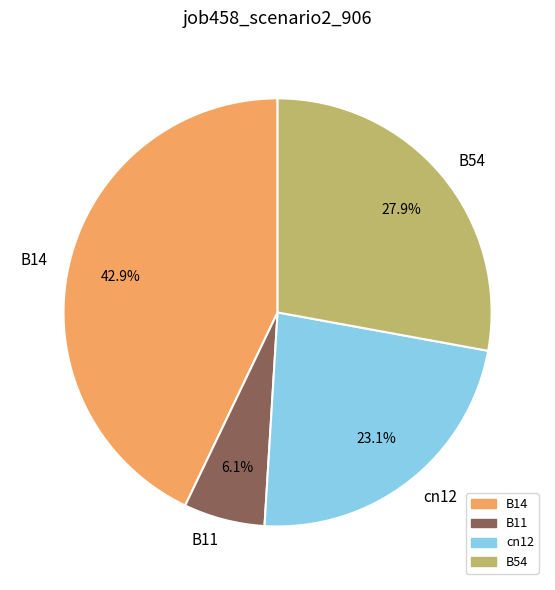

Which slice is the largest?

B14